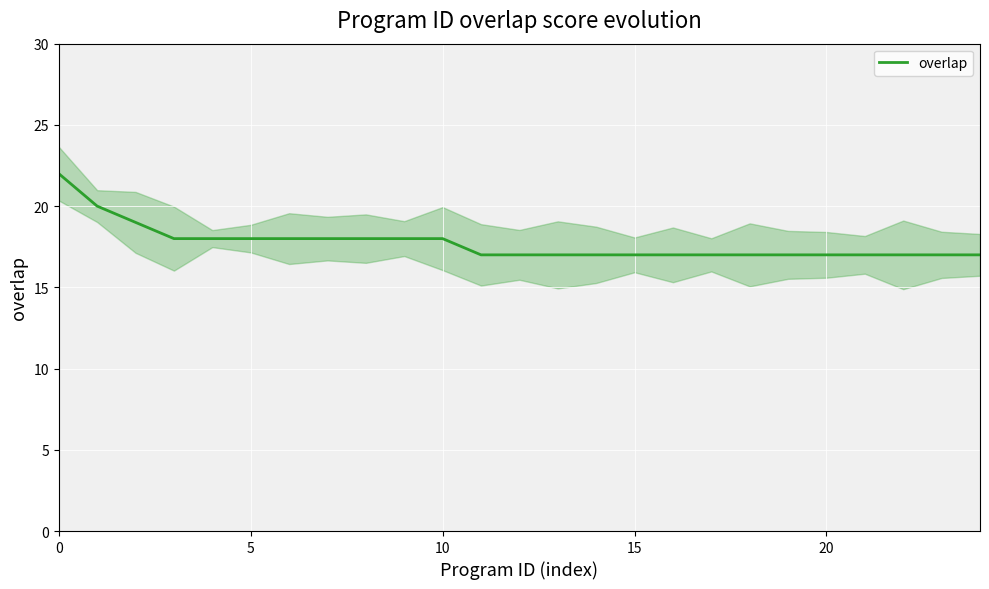

How many data points does each series have?

25